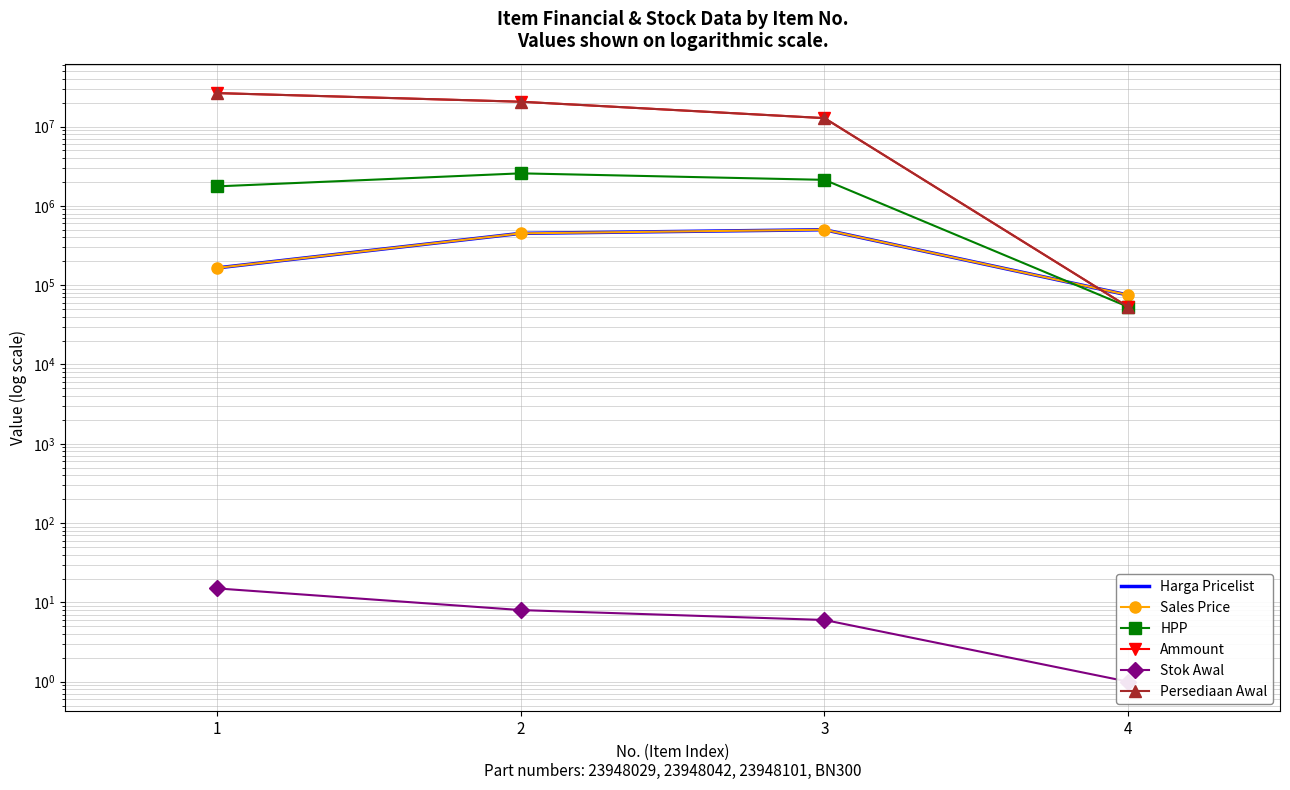

Reading right to left, list all the values displayed in this chart.

Harga Pricelist: 75000	500000	450000	165000
Sales Price: 75000	500000	450000	165000
HPP: 53250	2127366	2569136	1760223
Ammount: 53250	12764196	20553088	26403341
Stok Awal: 1	6	8	15
Persediaan Awal: 53250	12764196	20553088	26403341